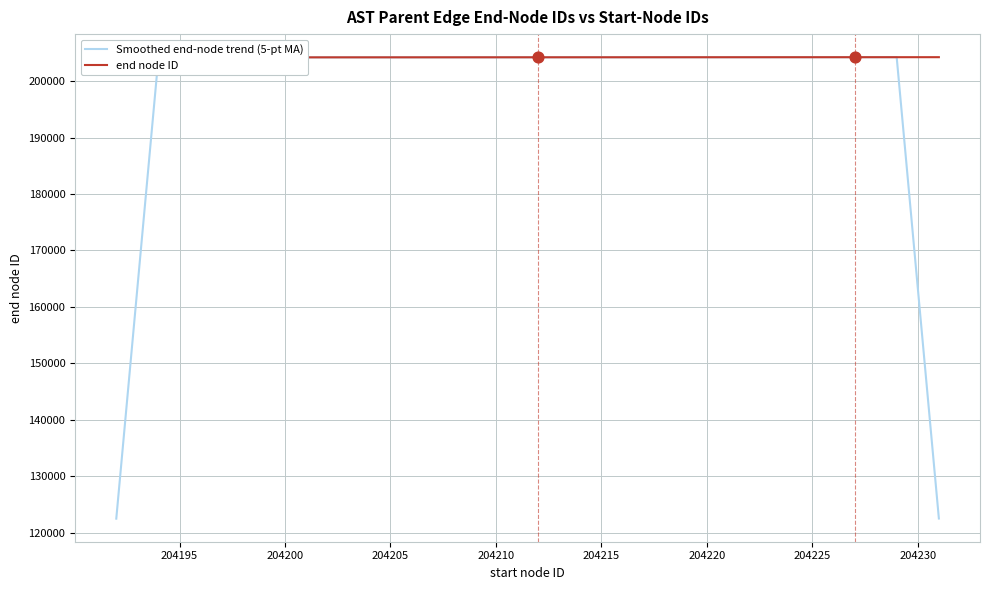

What is the highest value of the Smoothed end-node trend (5-pt MA) series?

204229.0